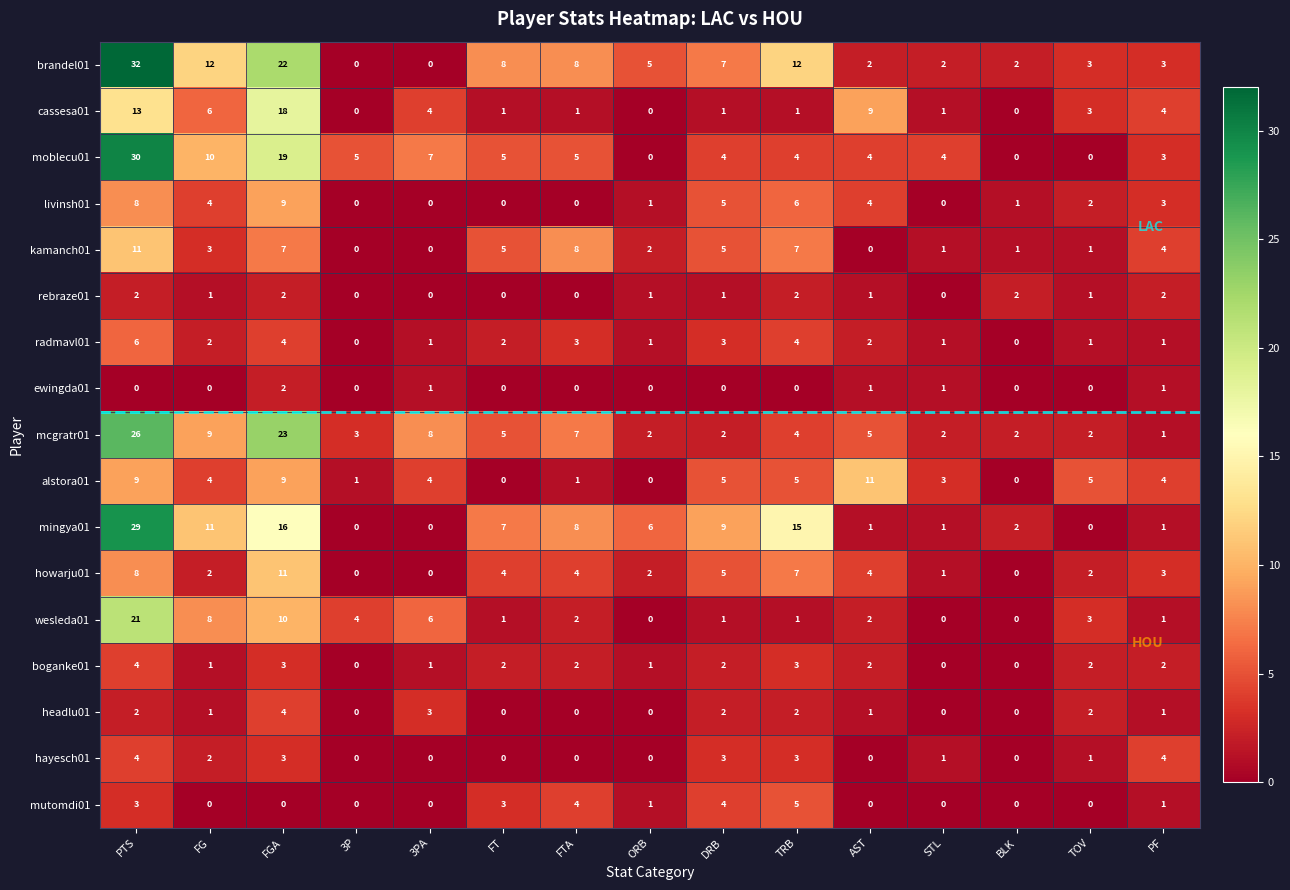

Count the headlu01 values in the range 0 to 2.

13